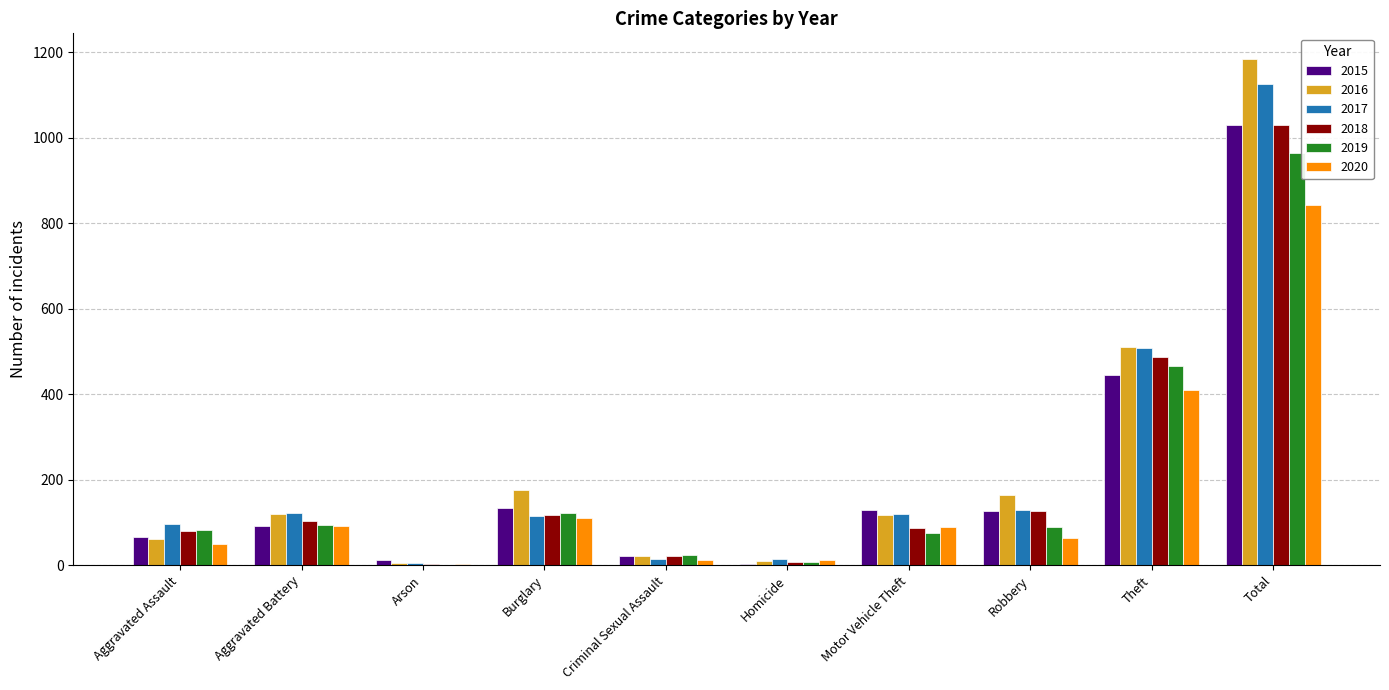

Which series has the largest range (max minus min)?

2016